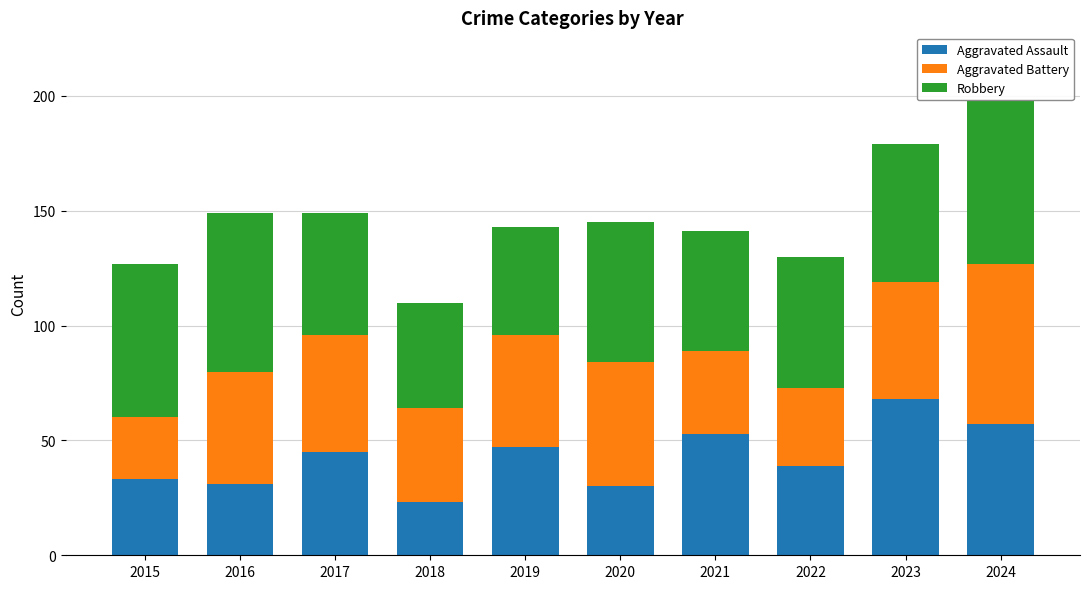

Which category has the highest value in the Aggravated Assault series?

2023